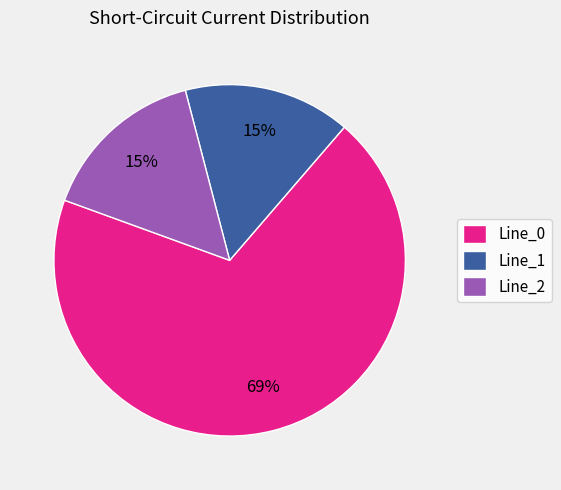

The Line_2 slice represents 15% of the pie. True or false?

True